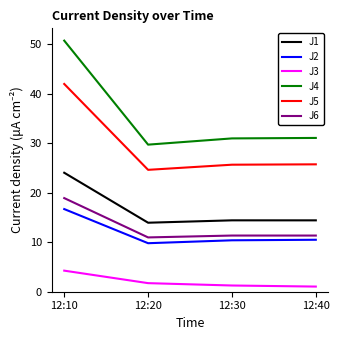

True or false: J4 and J1 intersect in this chart.

False